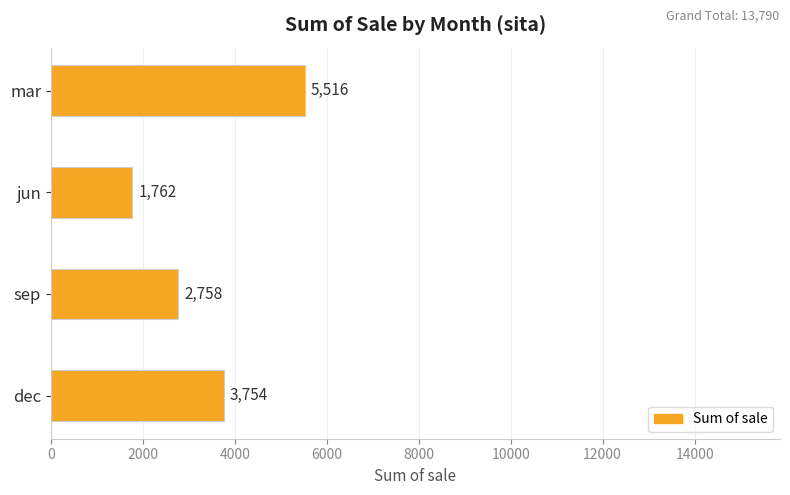

Approximately how many times larger is the value at dec compared to jun?

2.1